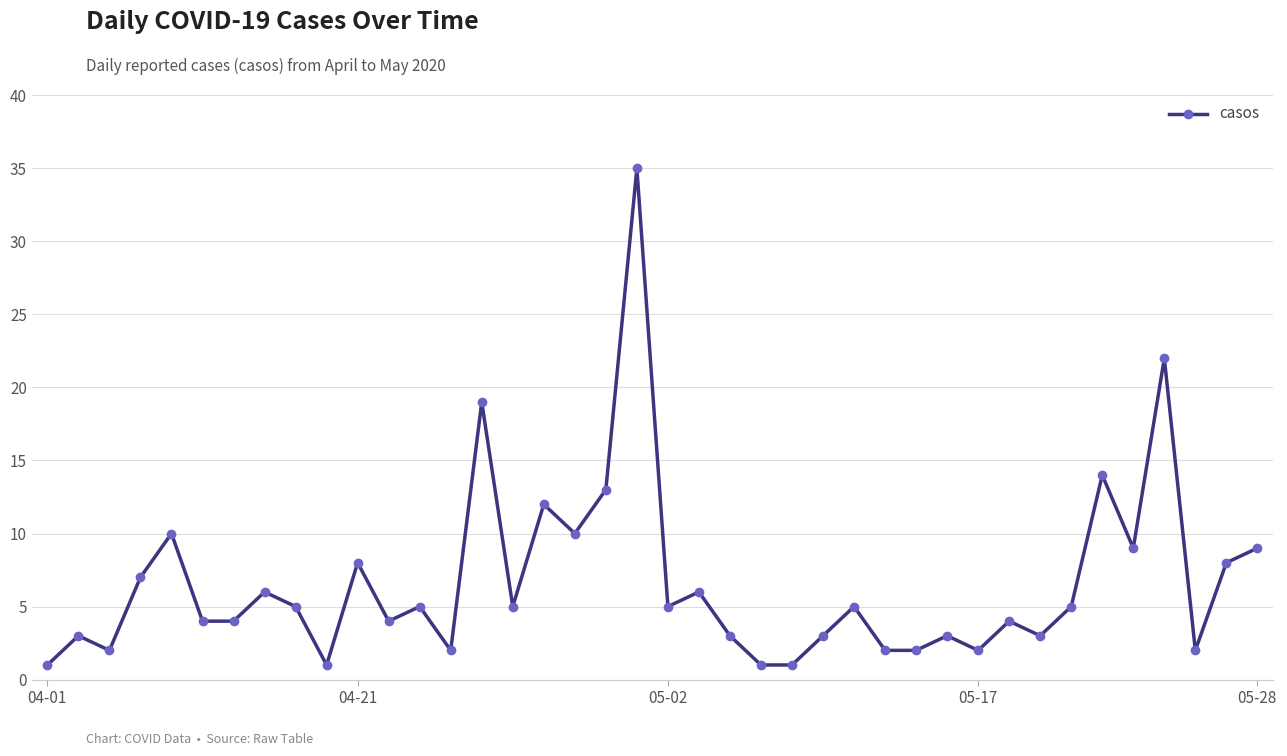

Reading left to right, what are all the values shown in this chart?

1	3	2	7	10	4	4	6	5	1	8	4	5	2	19	5	12	10	13	35	5	6	3	1	1	3	5	2	2	3	2	4	3	5	14	9	22	2	8	9